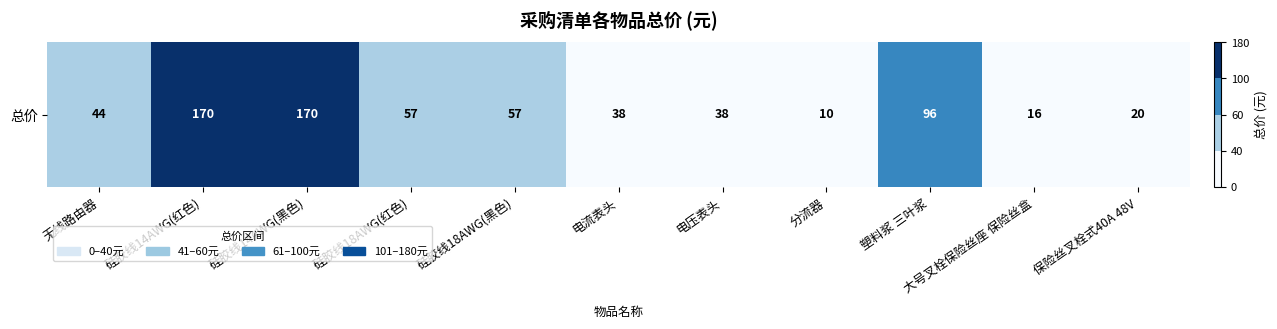

What is the greatest value displayed?

170